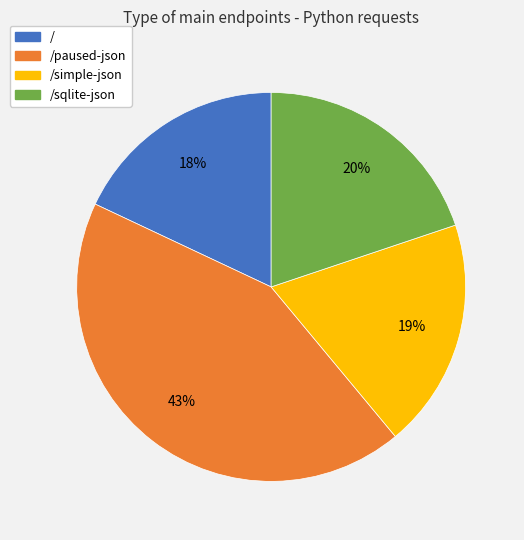

Is it true that / is 18% of the pie?

True